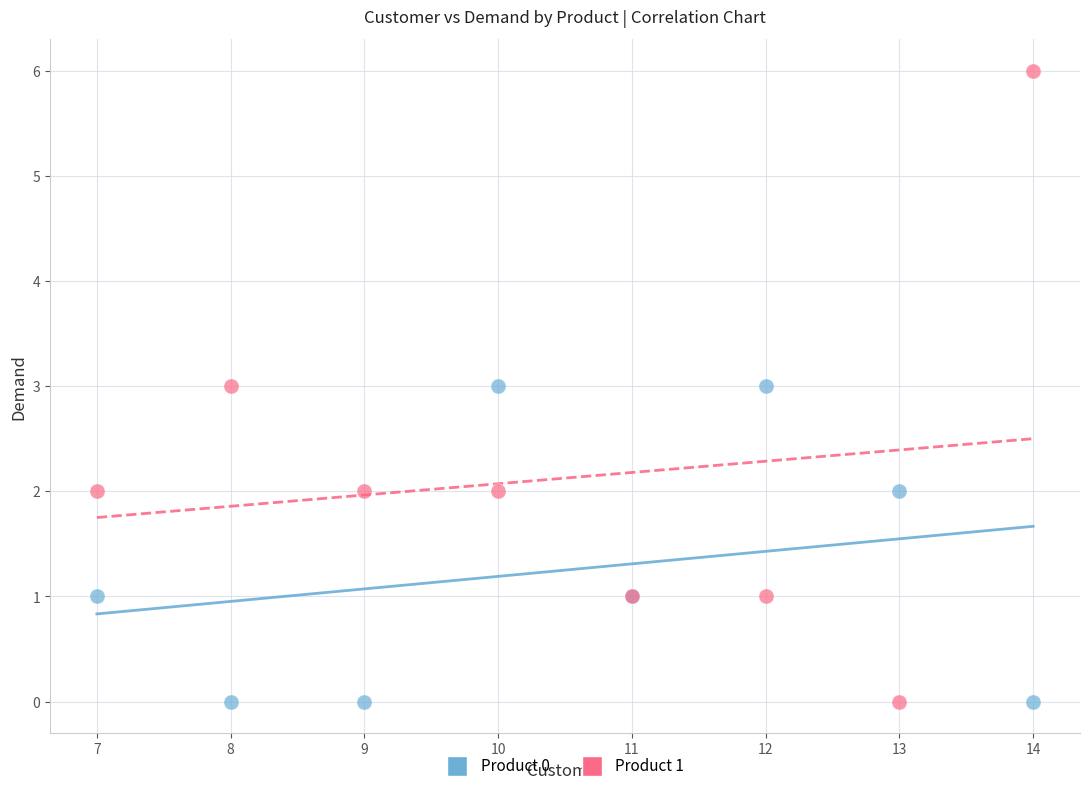

Which series contains the highest Y value?

Product 1